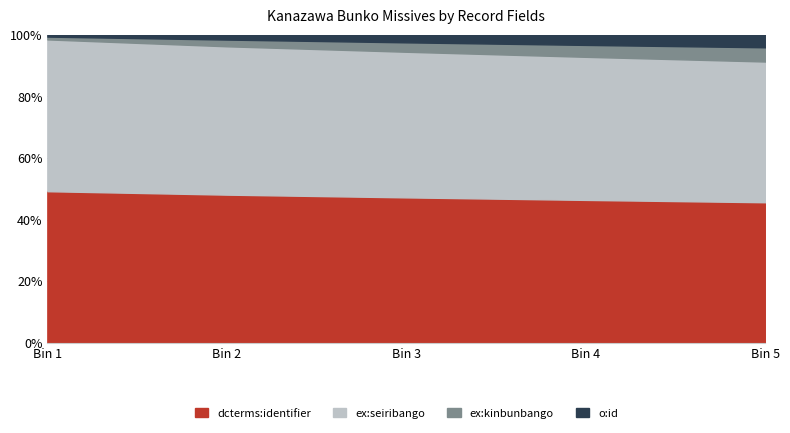

List the series in order of their peak value, lowest first.

o:id, ex:kinbunbango, dcterms:identifier, ex:seiribango